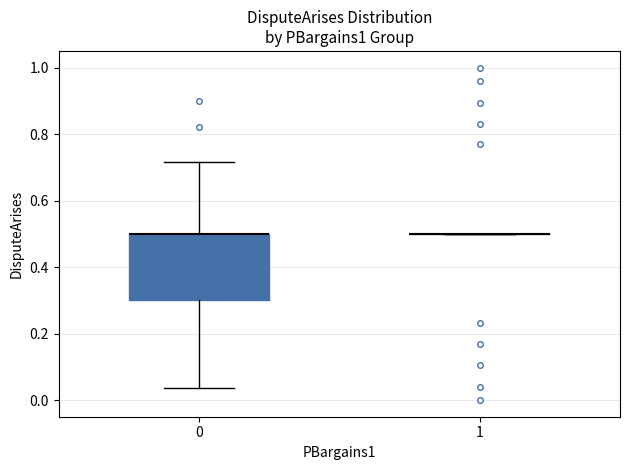

Reading left to right, transcribe this box plot: for each box, give where its median line is, the range the box spans, and where its two whiskers end, as read against the y-axis. The values are not printed on the chart, so give them approximately, as read against the axis.

0: median 0.50 (drawn on the box's upper edge), box 0.30 to 0.50, whiskers 0.04 to 0.72
1: box collapsed to a line at 0.50, whiskers 0.50 to 0.50